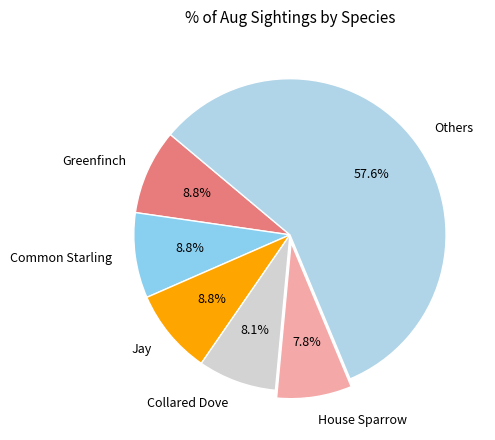

Which slice is the largest?

Others